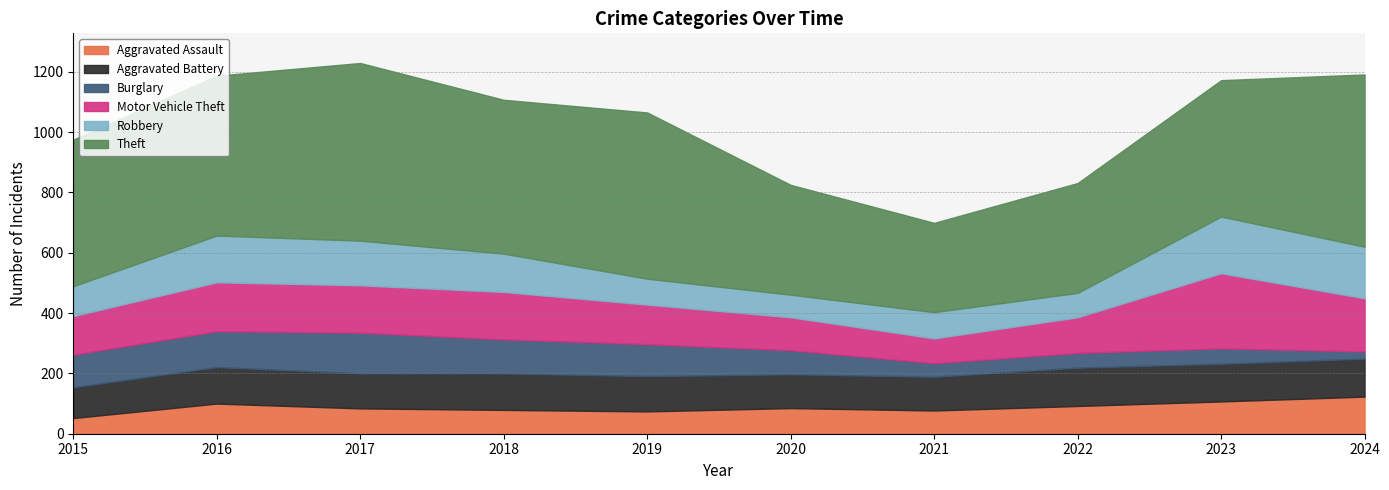

Rank the series at 2022 from highest to lowest value.

Theft, Aggravated Battery, Motor Vehicle Theft, Aggravated Assault, Robbery, Burglary